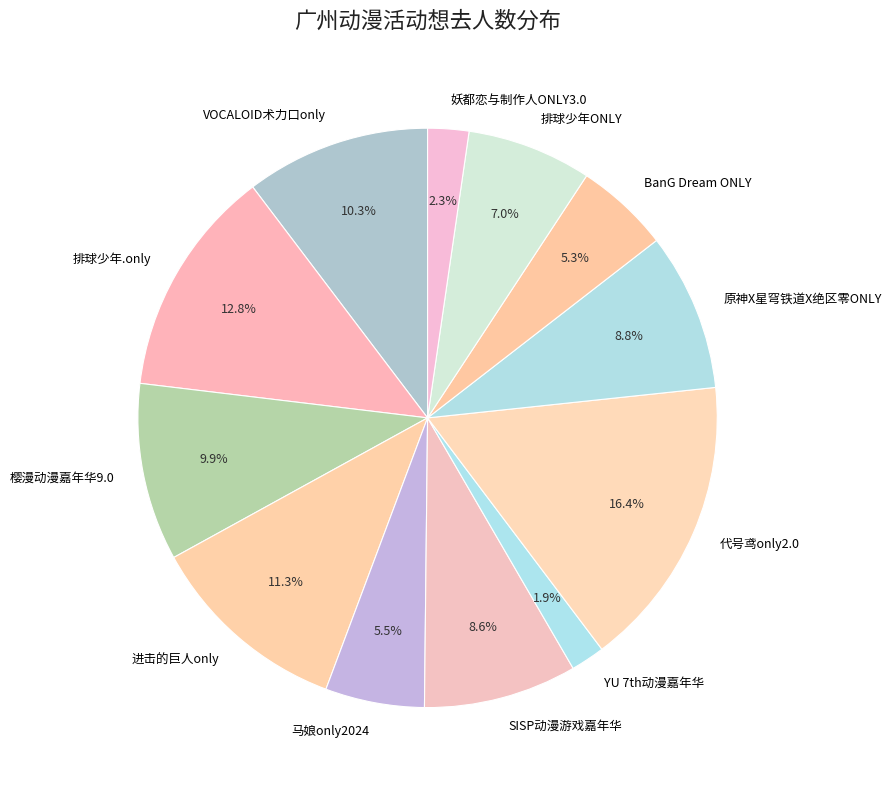

True or false: 进击的巨人only accounts for 11% of the total.

True